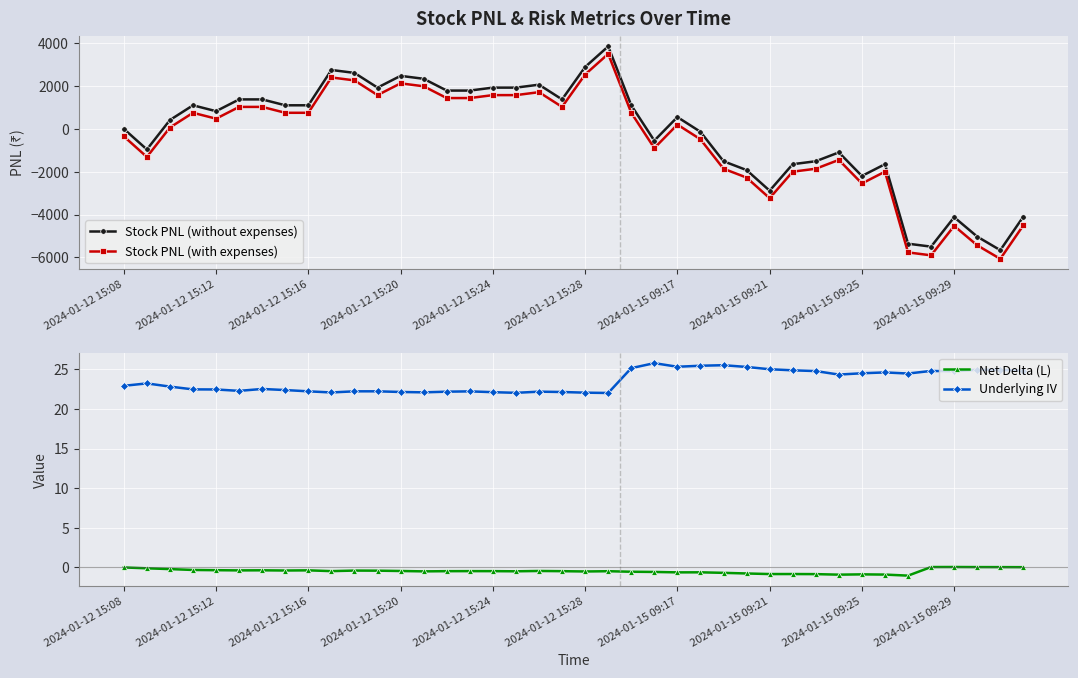

Does the chart display data point markers on the line(s)?

Yes